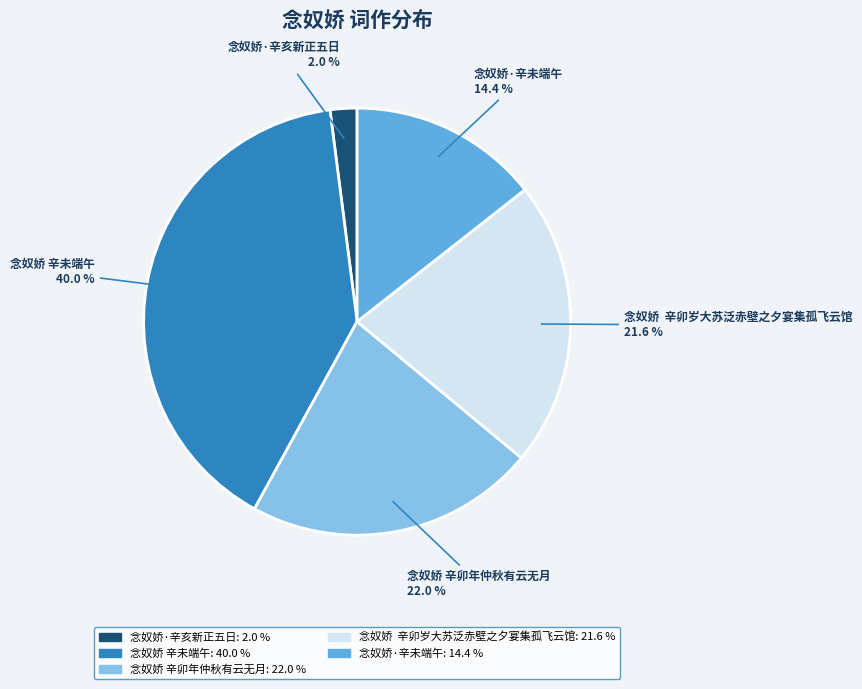

Is it true that 念奴娇·辛未端午 is 14% of the pie?

True